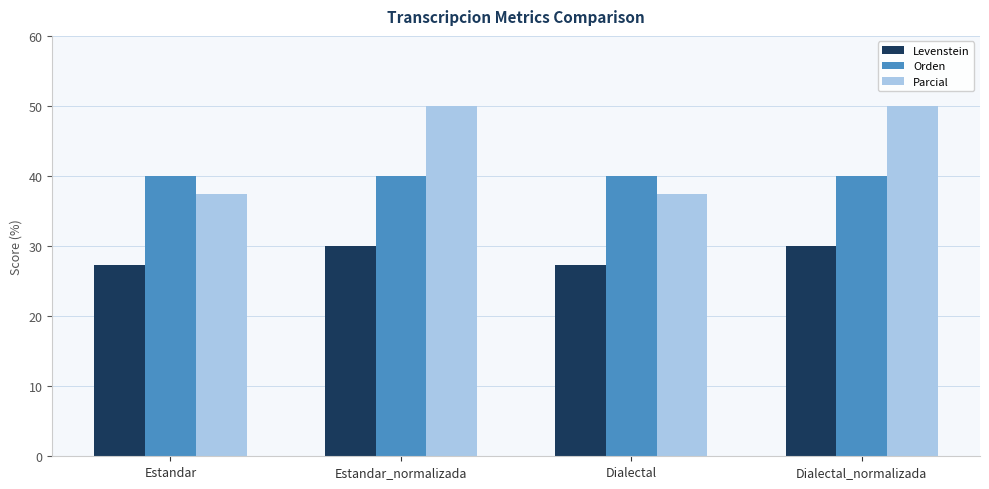

The Levenstein series shows 27.3 at Estandar. True or false?

True